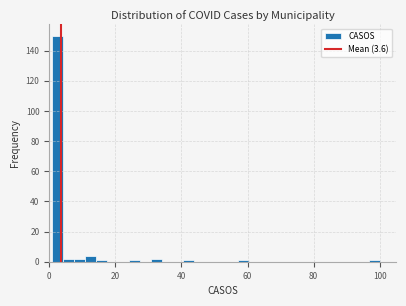

Around what value on the x-axis is the tallest bar? Give the approximate position of its centre, as read against the axis.

2